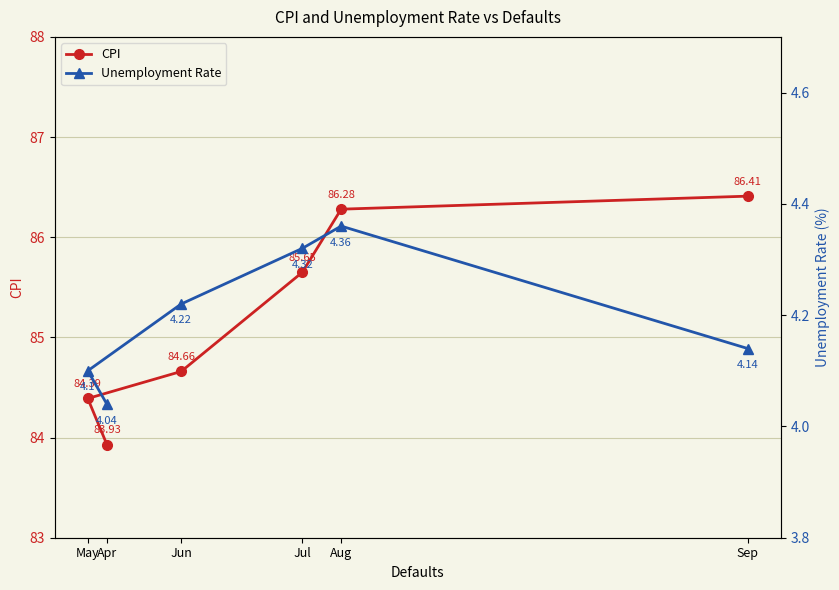

True or false: Unemployment Rate has a value of 4.0 at Apr.

True